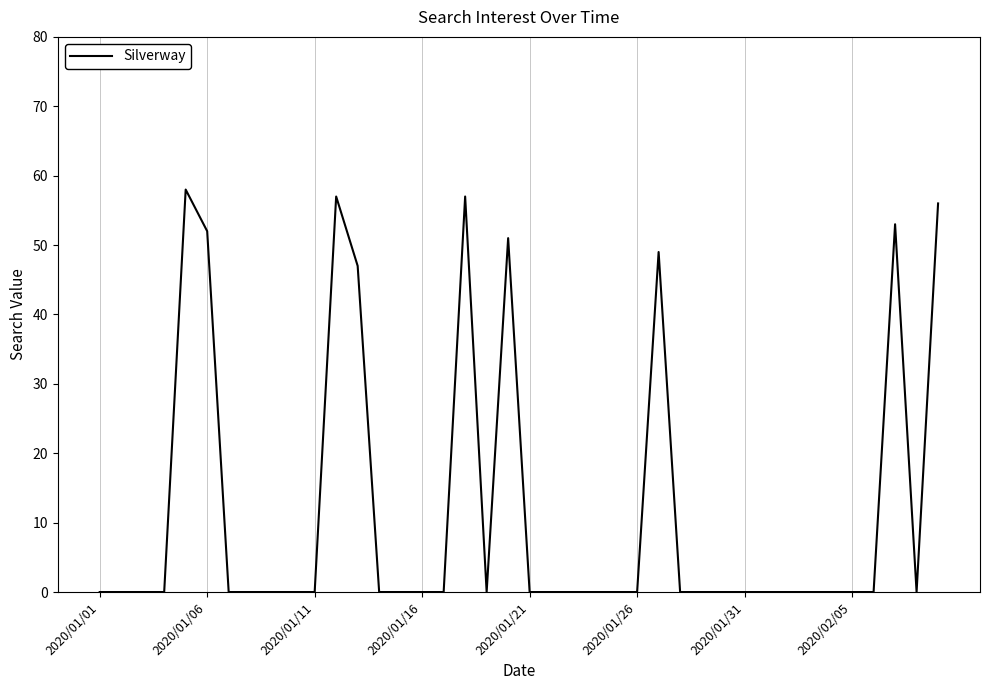

What is the difference between the maximum and minimum values?

58